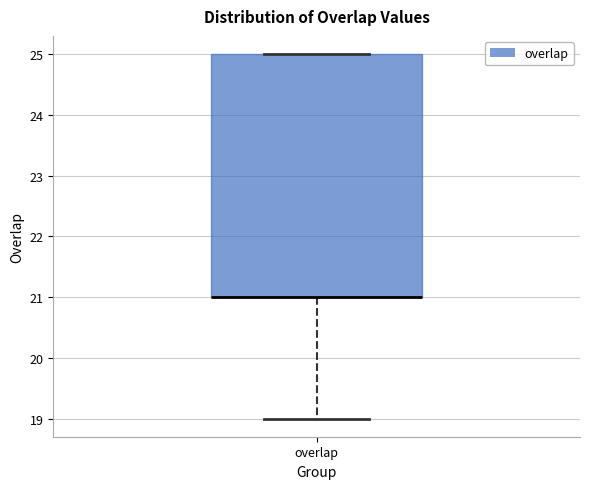

Where does the lower whisker of the box for overlap end on the y-axis? The values are not printed on the chart, so give them approximately, as read against the axis.

19